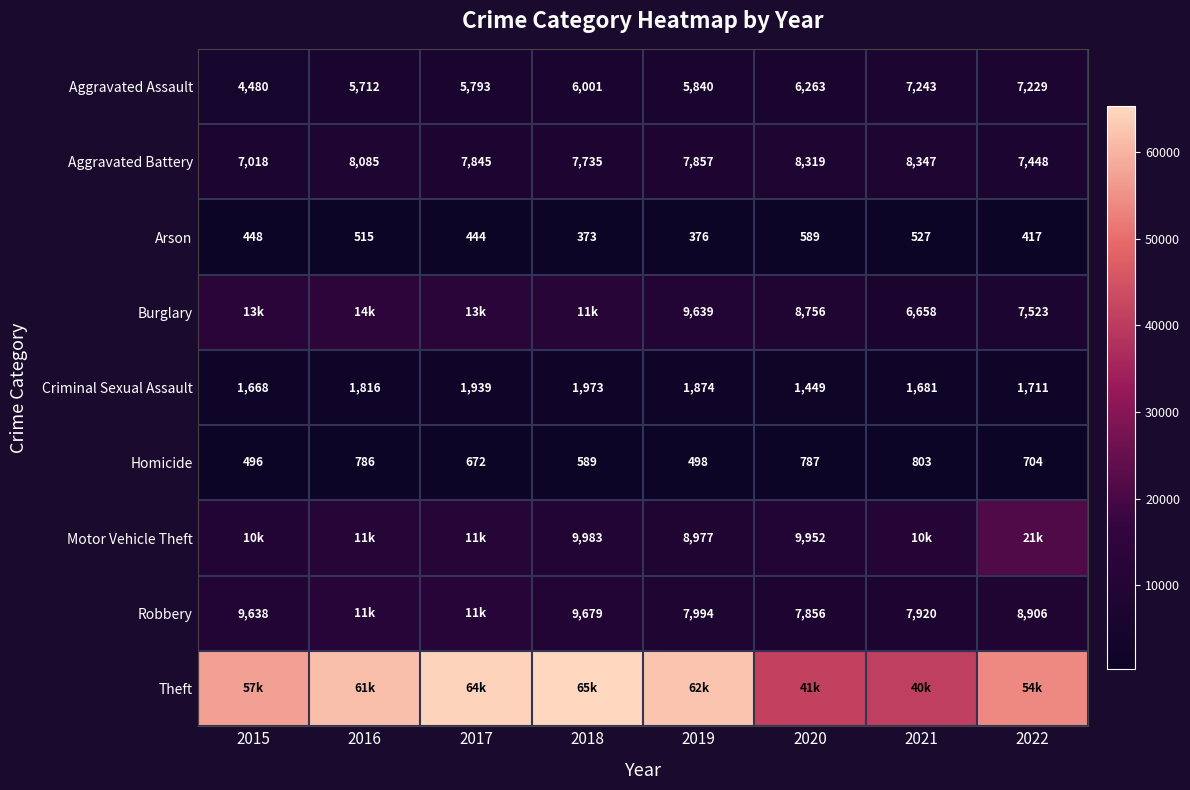

The value of Aggravated Assault at 2018 is 10499. True or false?

False